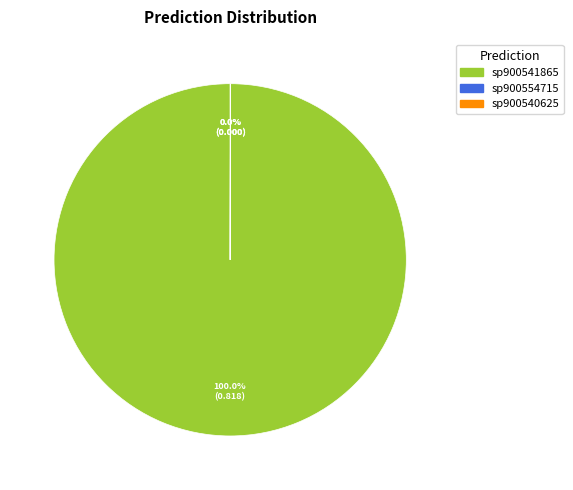

Is there a majority slice in this chart?

Yes